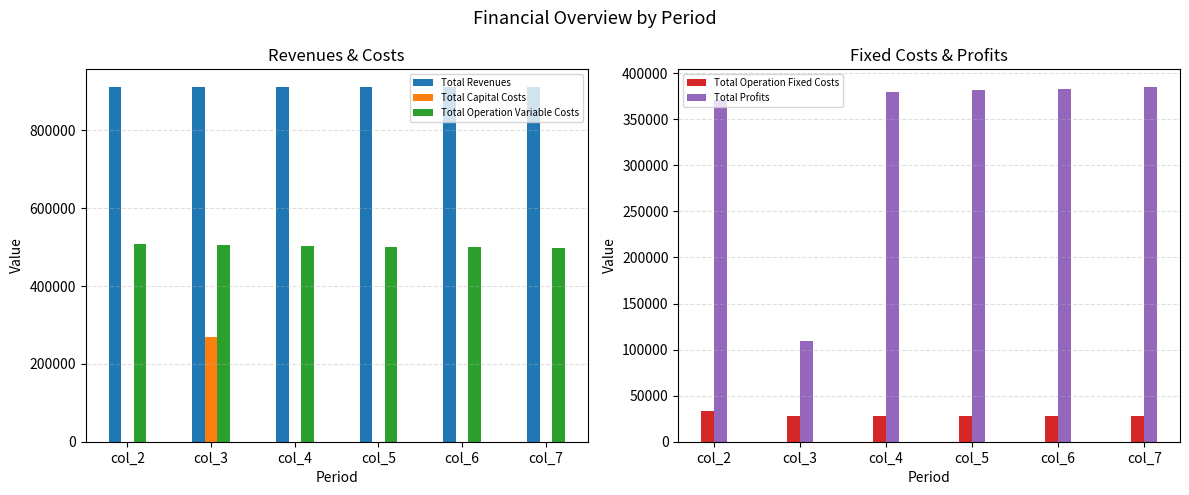

What is the value of the Total Revenues bar at the 1st from the left?

911225.3